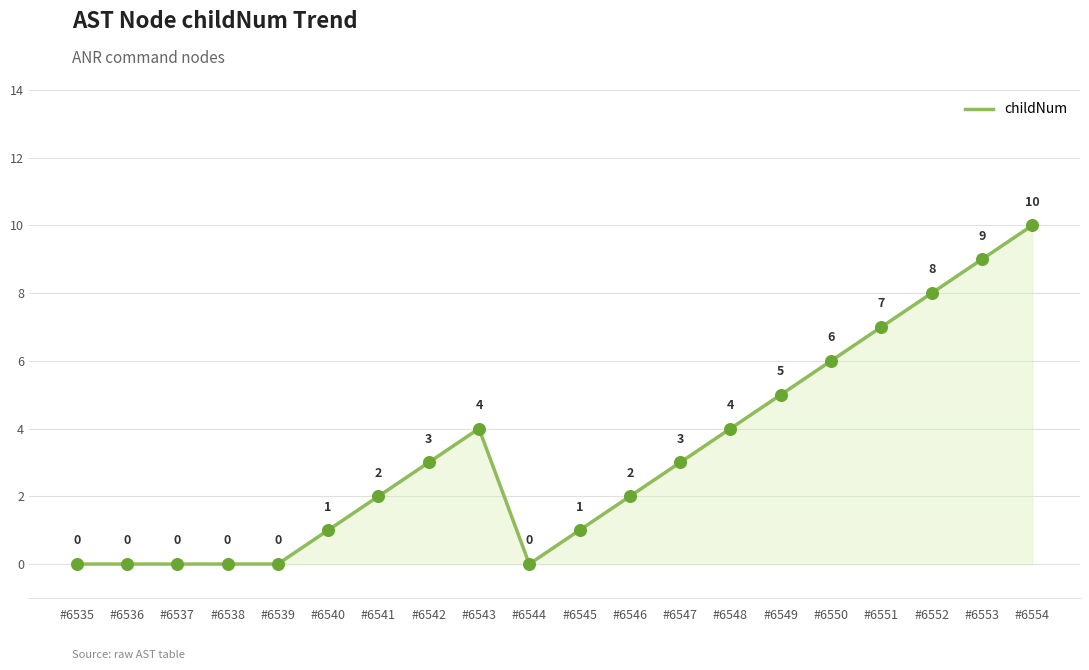

What is the change in value from #6541 to #6543?

+2